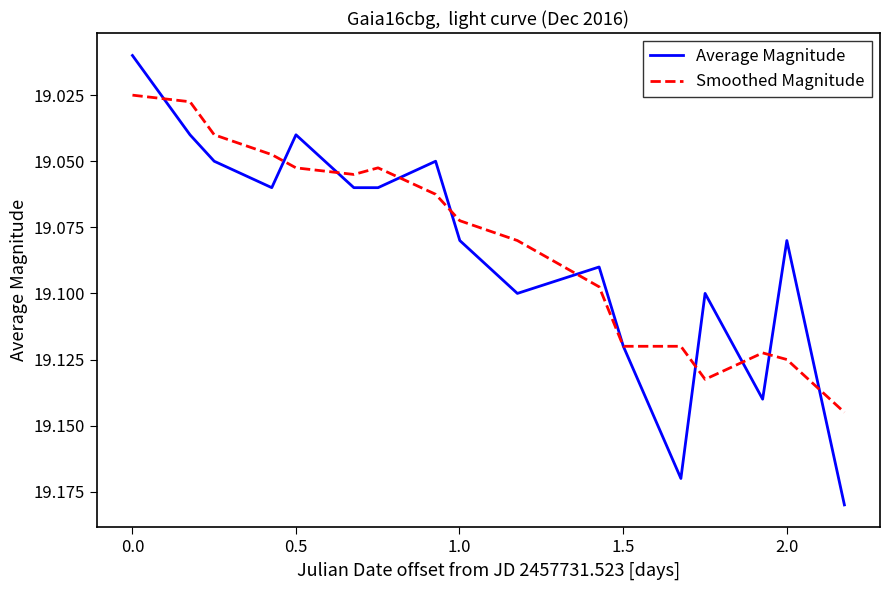

Which series has the widest spread of values?

Average Magnitude